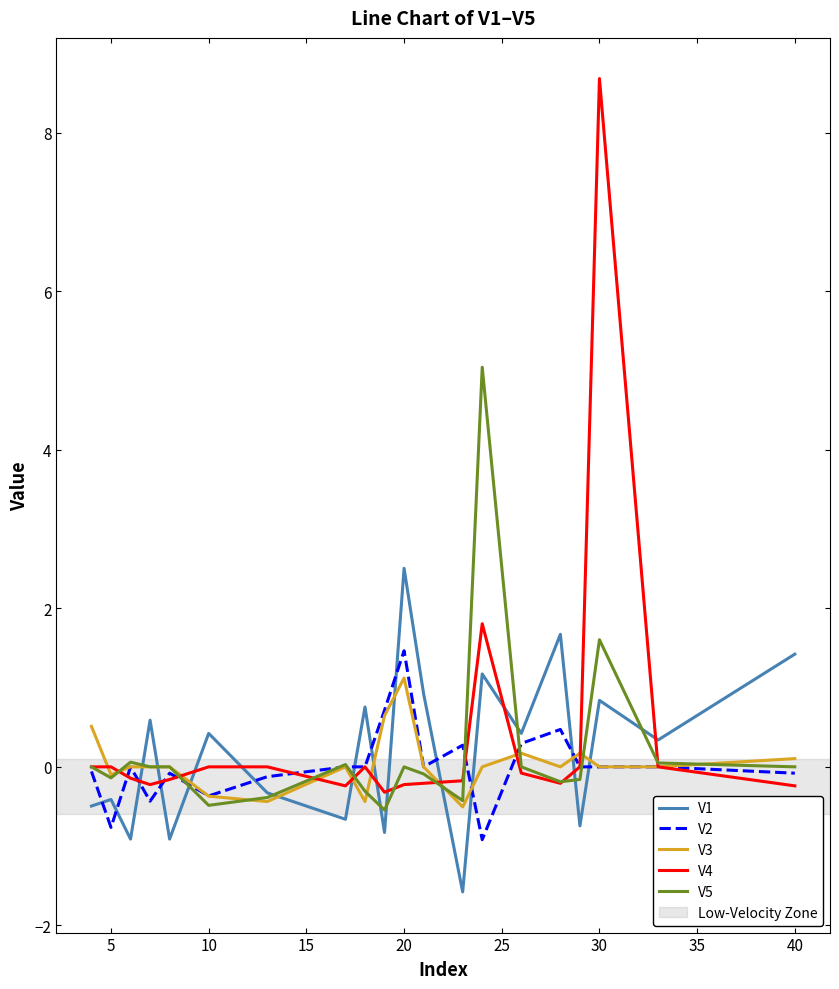

Which series has the largest range (max minus min)?

V4